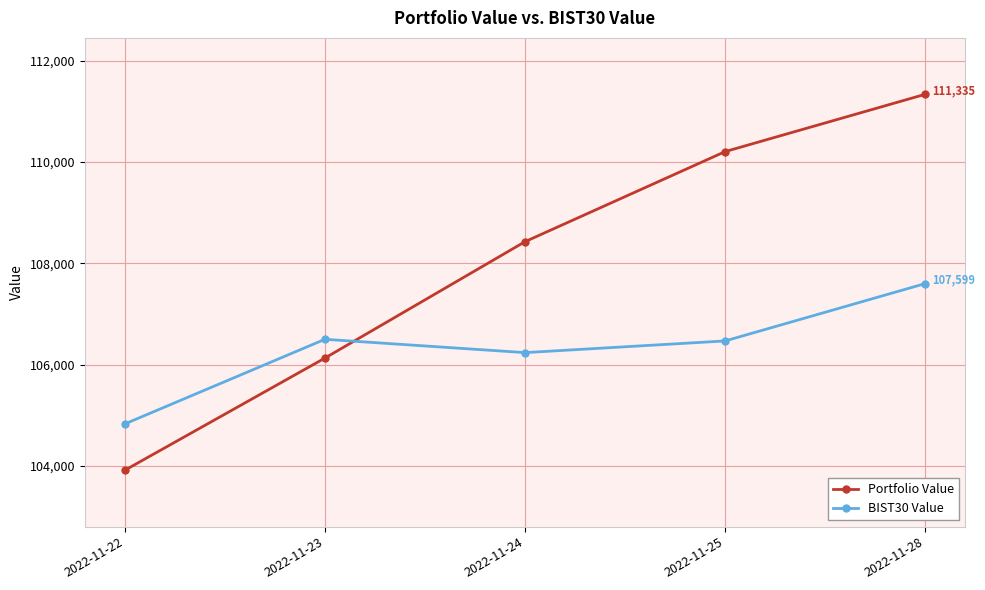

How many categories are shown in the chart?

5